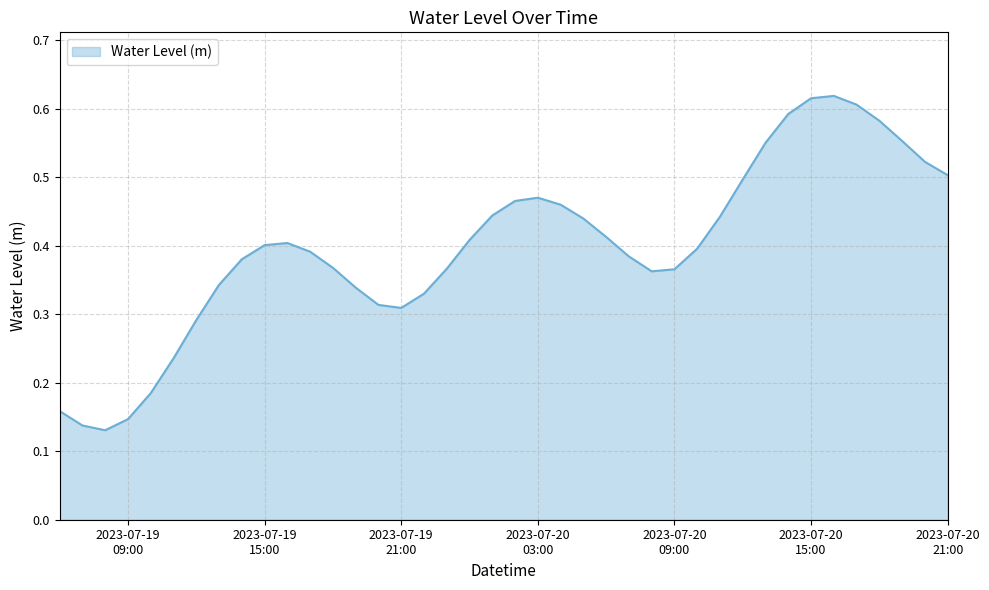

How many lines are shown in the chart?

1